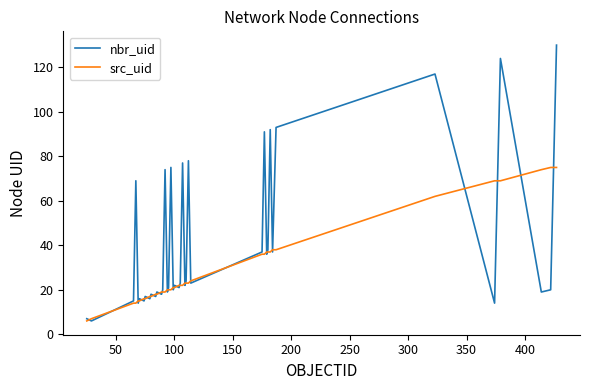

What is the minimum value for nbr_uid?

6